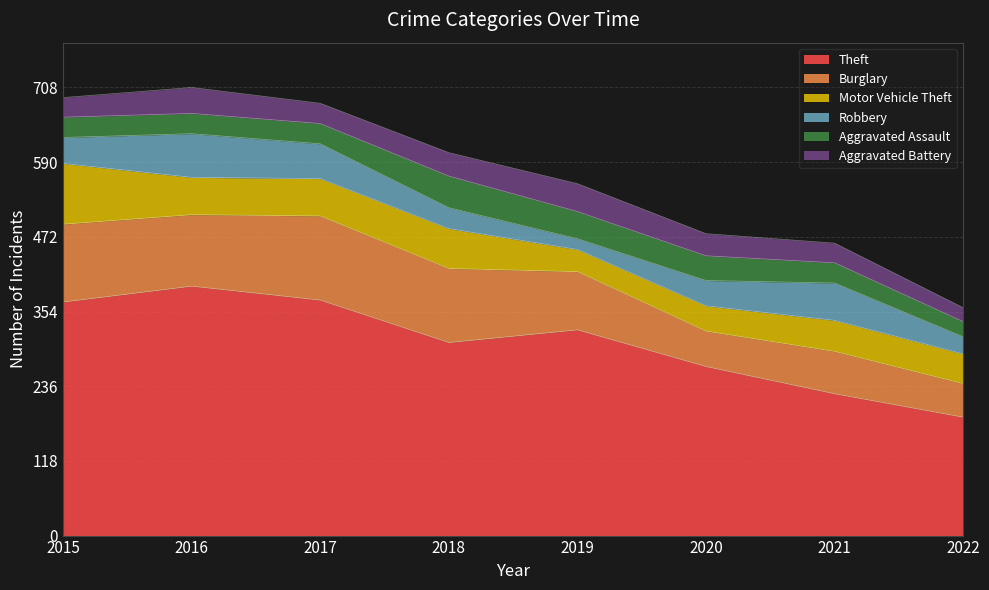

Reading left to right, transcribe all the data shown in this chart.

Theft: 369	394	372	305	325	267	224	187
Burglary: 123	113	133	117	92	56	67	53
Motor Vehicle Theft: 96	59	59	63	35	40	49	47
Robbery: 41	69	55	33	17	40	59	27
Aggravated Assault: 32	32	32	50	43	39	32	24
Aggravated Battery: 31	41	32	37	44	35	31	22